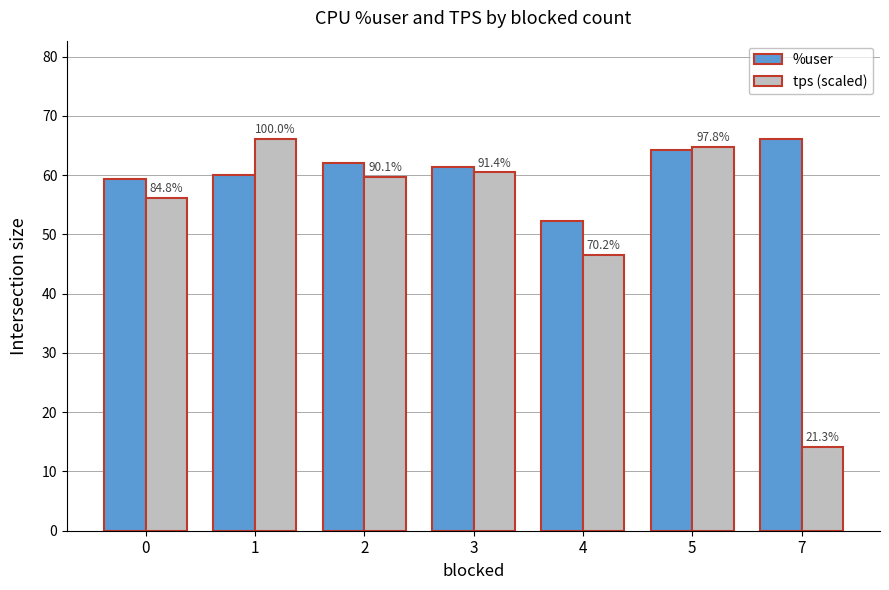

What are all the series names shown in the legend?

%user, tps (scaled)